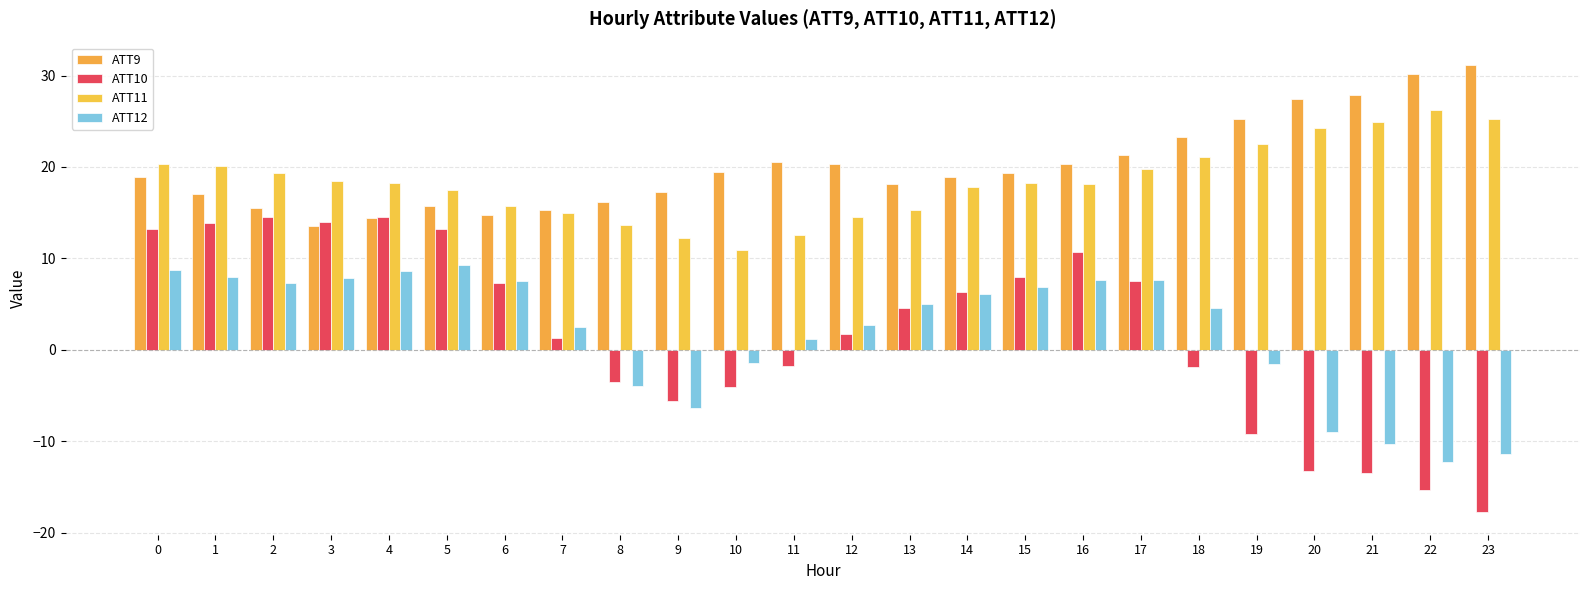

Rank the series by their maximum value, from lowest to highest.

ATT12, ATT10, ATT11, ATT9